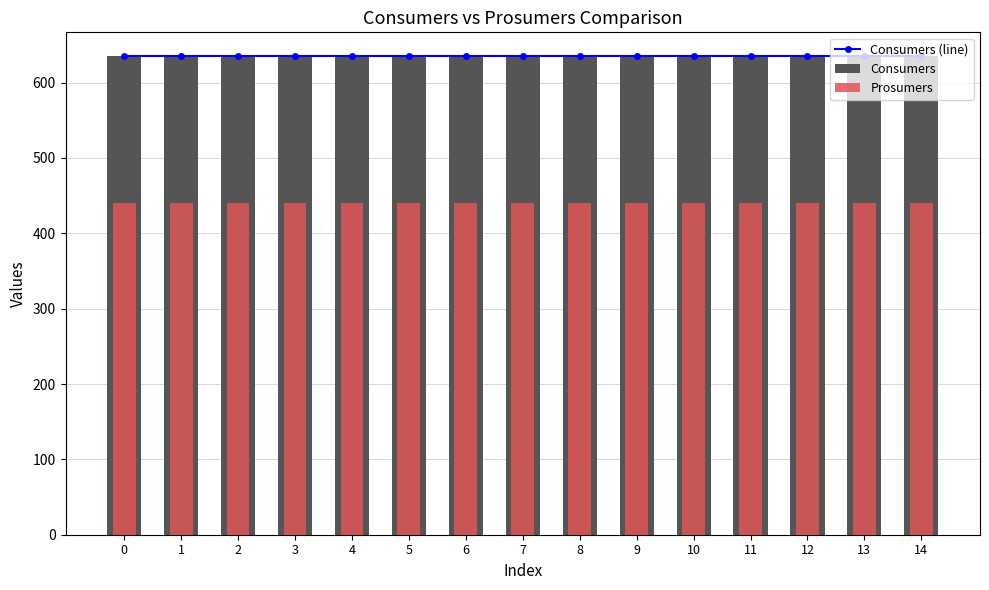

How many groups of bars are there?

15